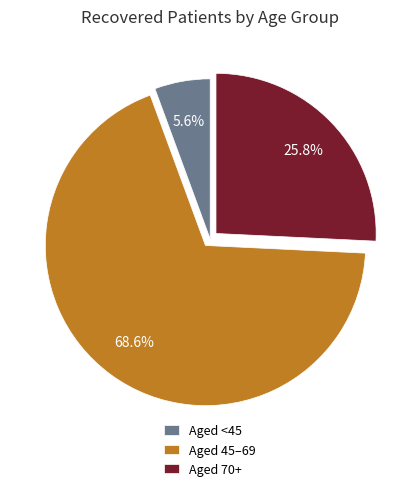

Which has a higher value, Aged 45–69 or Aged <45?

Aged 45–69